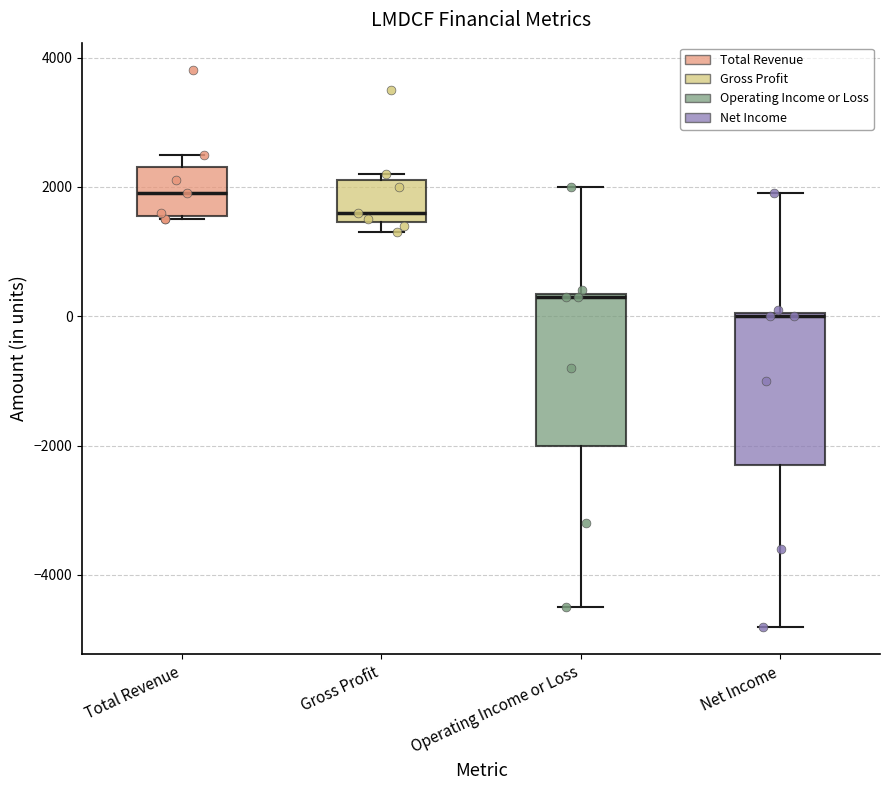

Which box's median line is the highest?

Total Revenue